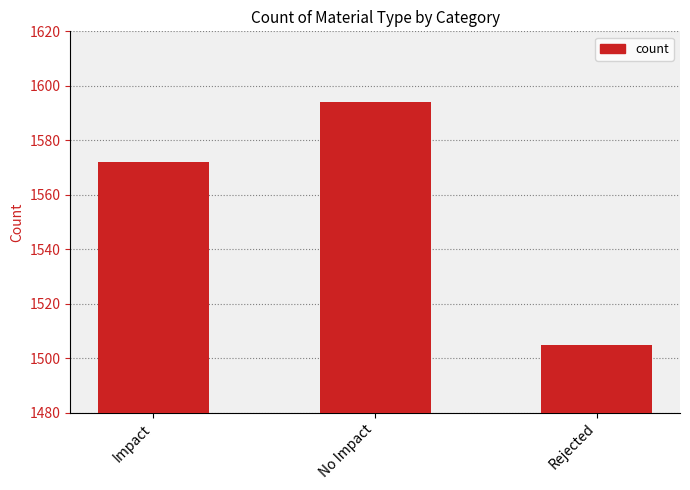

What is the smallest value displayed?

1505